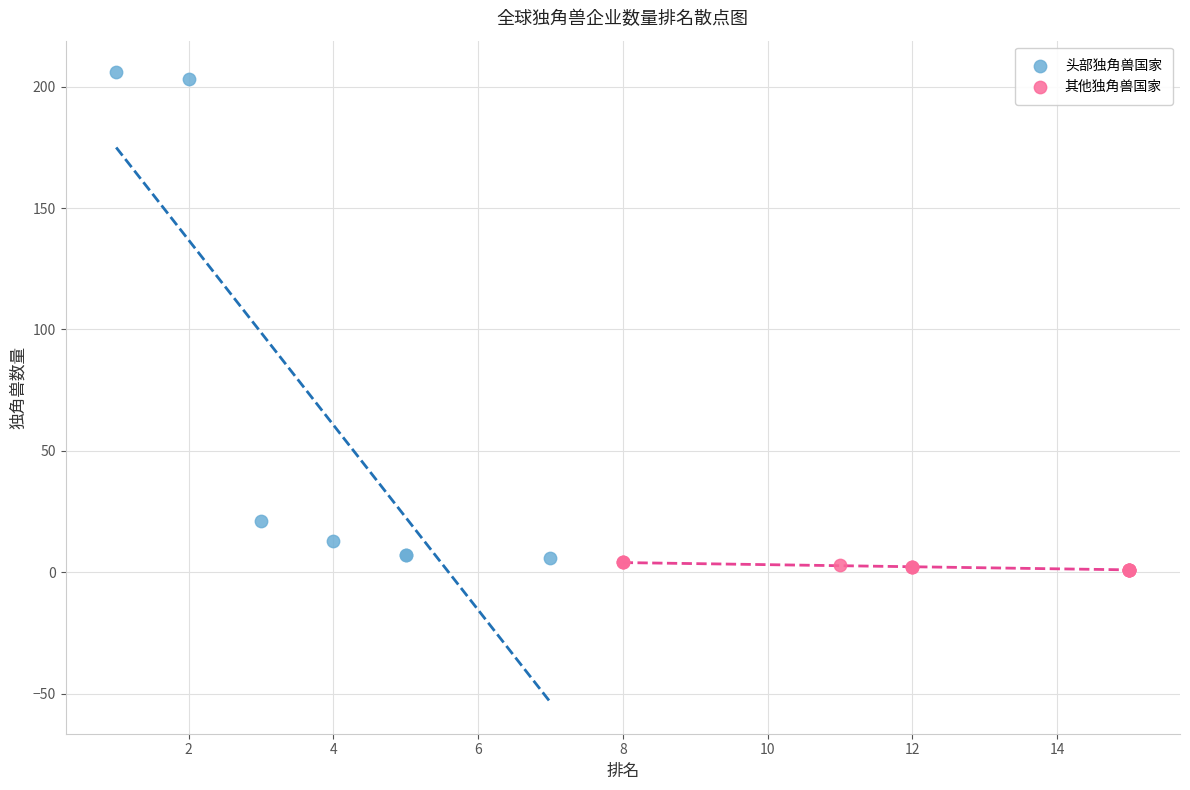

Which series has the largest Y range (max minus min)?

头部独角兽国家